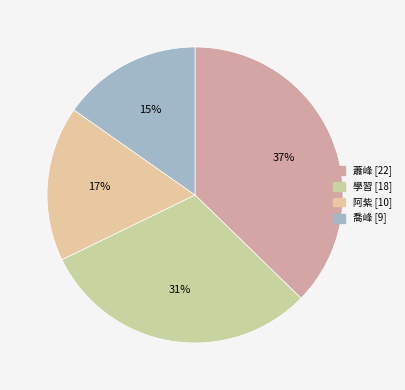

To the nearest percent, what is the difference between the 學習 and 喬峰 slice percentages?

15%